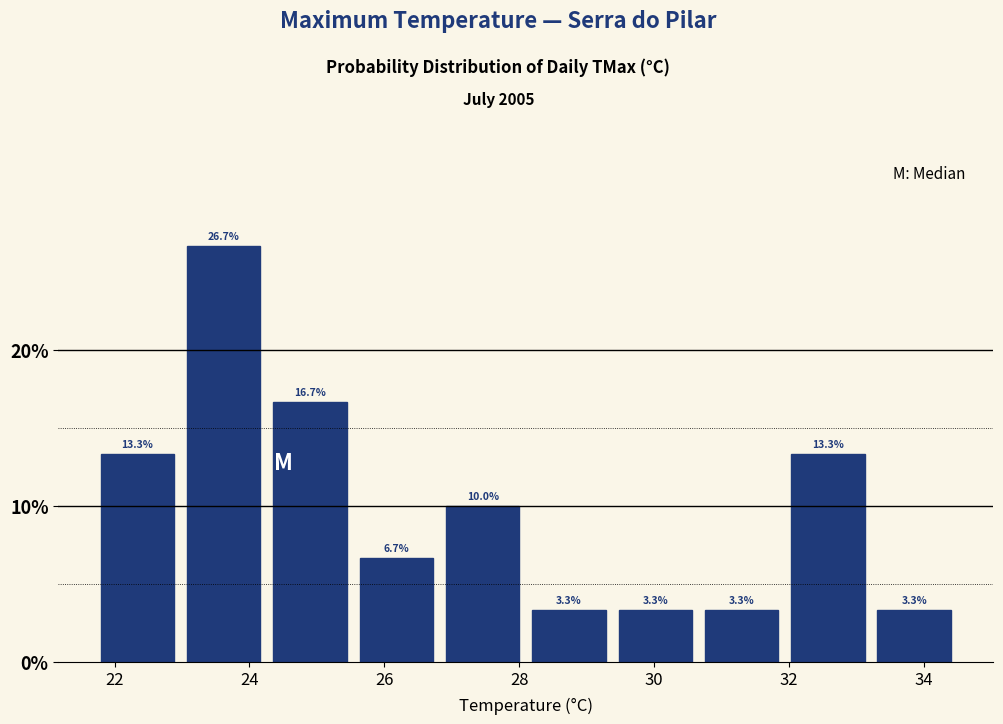

Which range on the x-axis has the tallest bar?

22.98 to 24.26